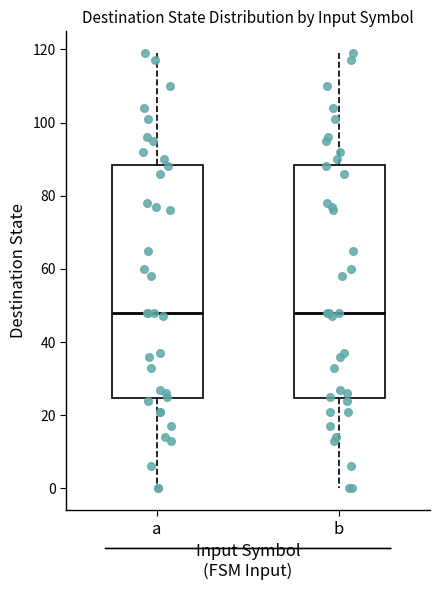

Reading left to right, transcribe this box plot: for each box, give where its median line is, the range the box spans, and where its two whiskers end, as read against the y-axis. The values are not printed on the chart, so give them approximately, as read against the axis.

a: median 48, box 24 to 88, whiskers 0 to 120
b: median 48, box 24 to 88, whiskers 0 to 120